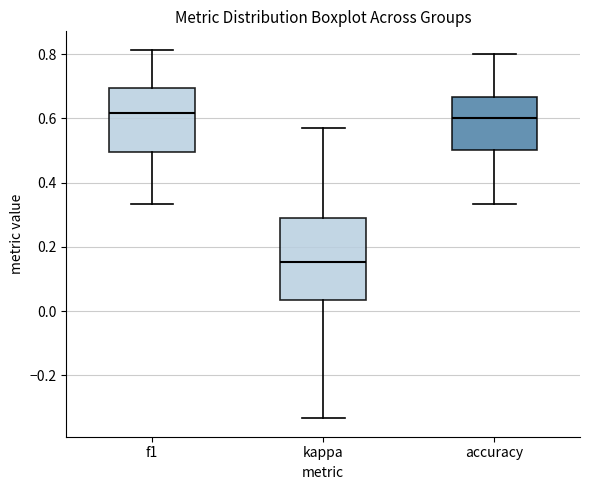

Which box is the tallest, from its lower edge to its upper edge?

kappa